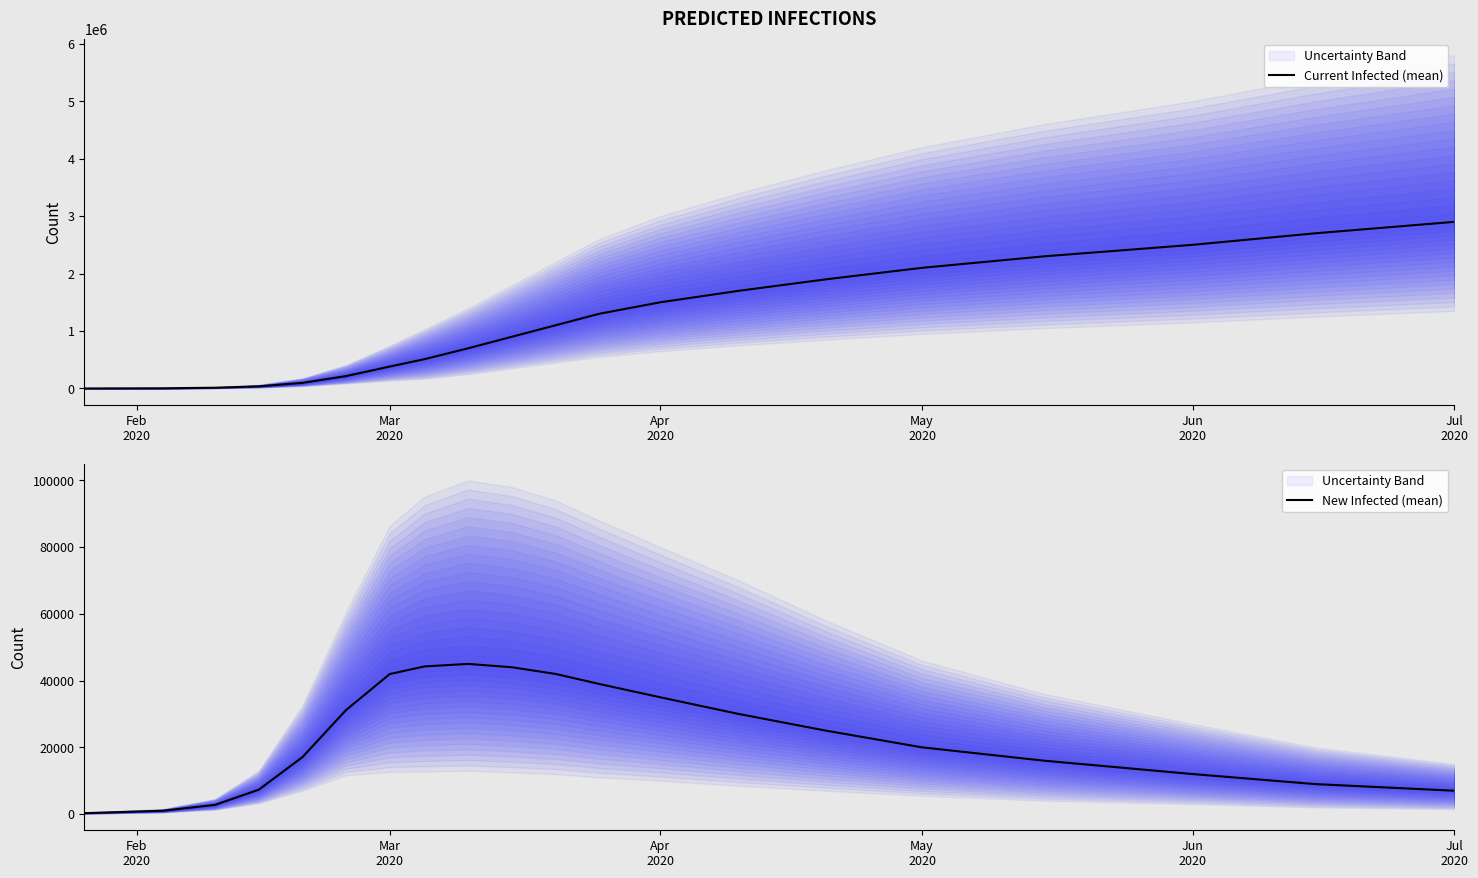

True or false: New Infected (mean) and Current Infected (mean) cross at least once.

False